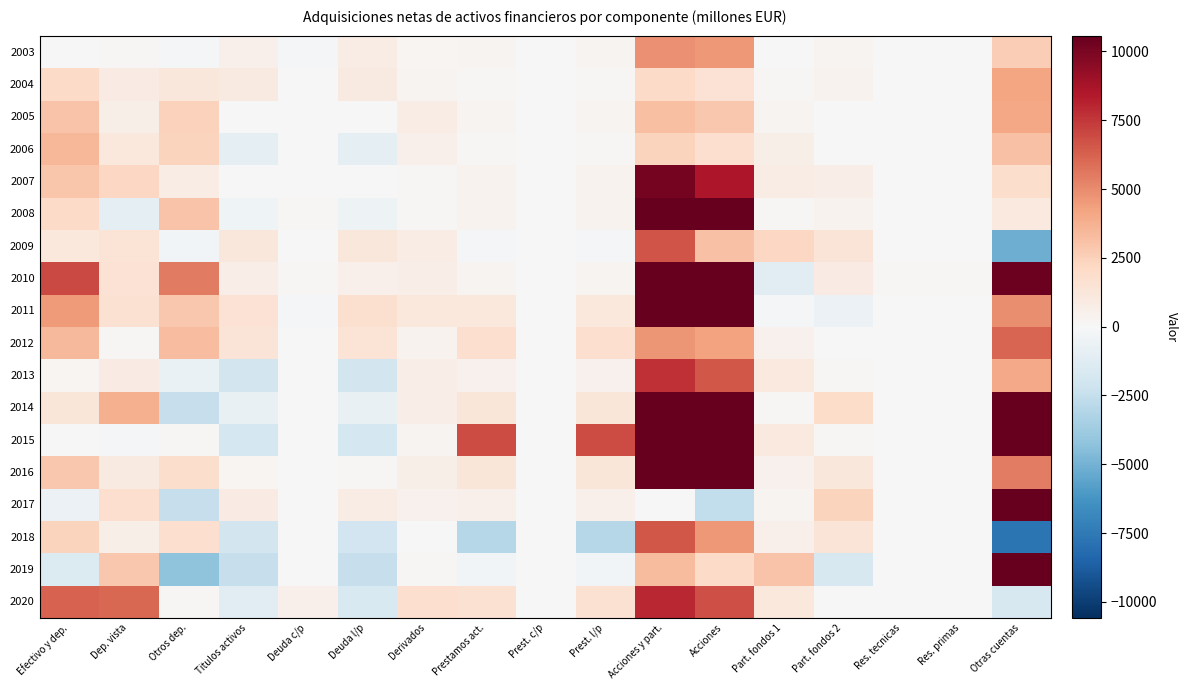

What is the spread (max minus min) of values at Derivados?

1674